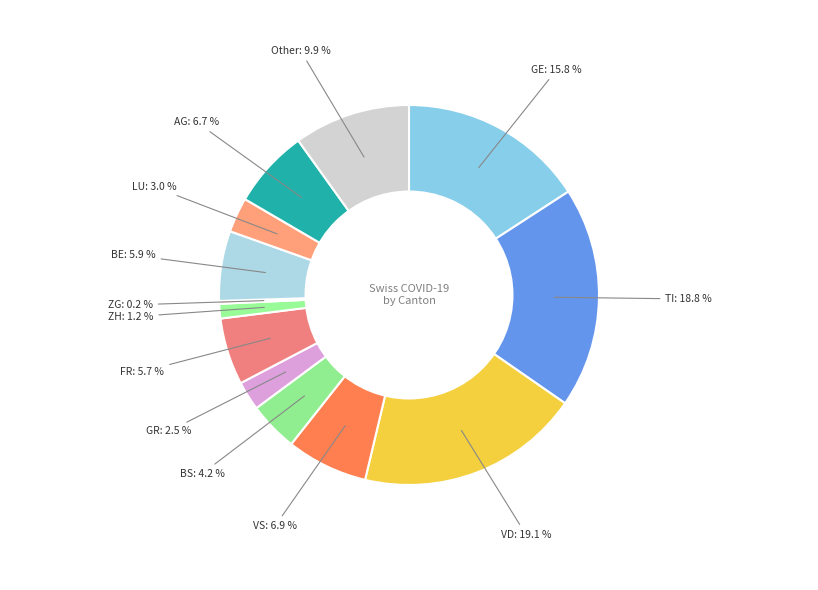

What is the largest slice in the pie chart?

VD